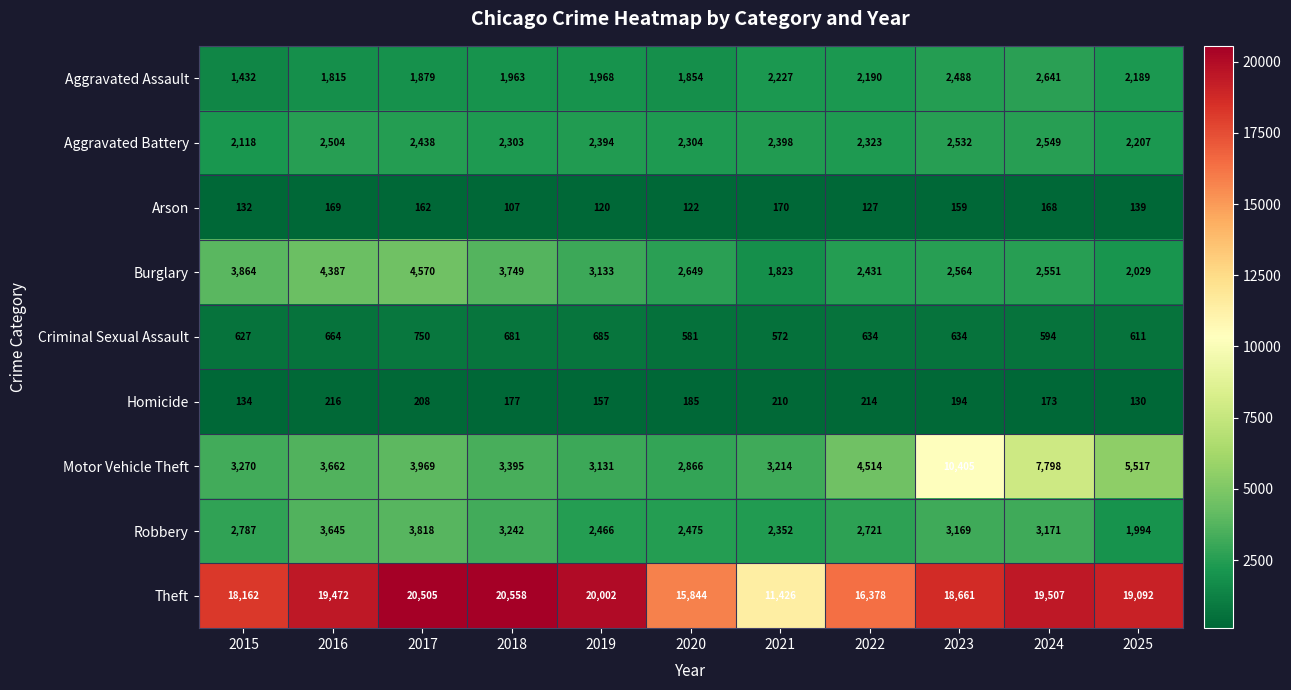

Which series has the largest total across all categories?

Theft